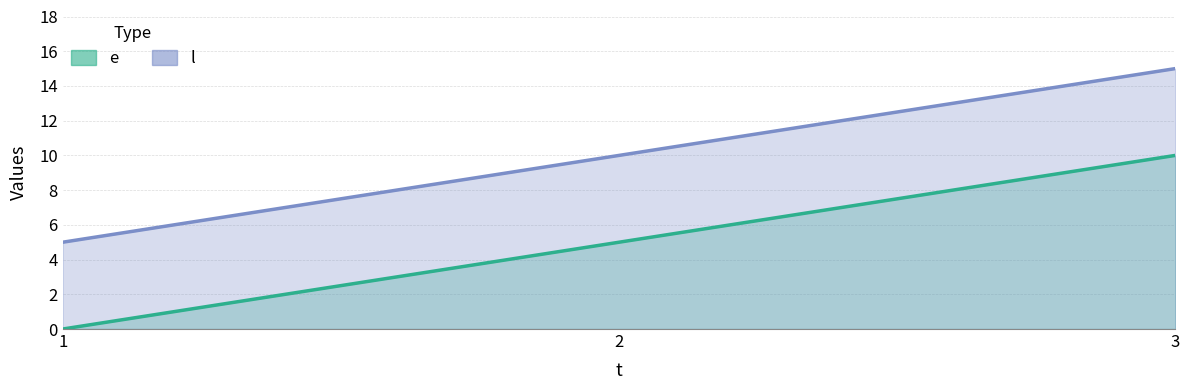

How many values in e are above zero?

2